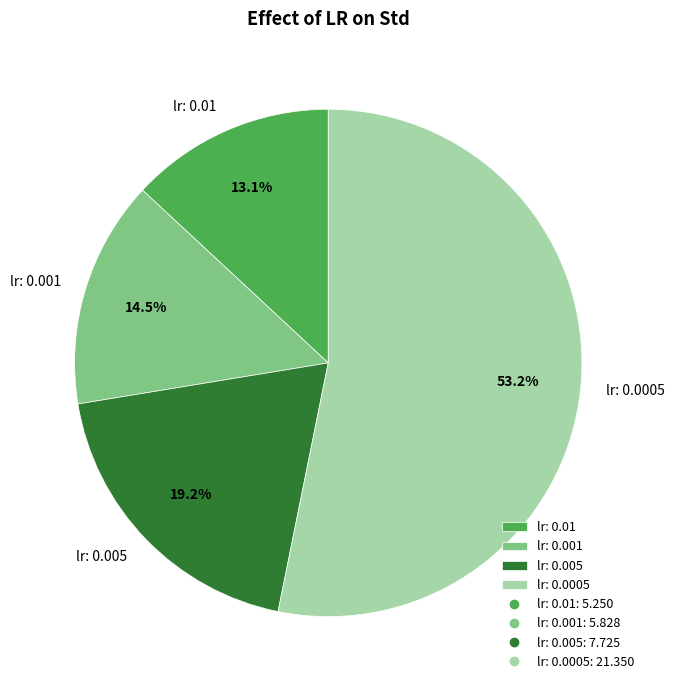

True or false: lr: 0.005 accounts for 5% of the total.

False